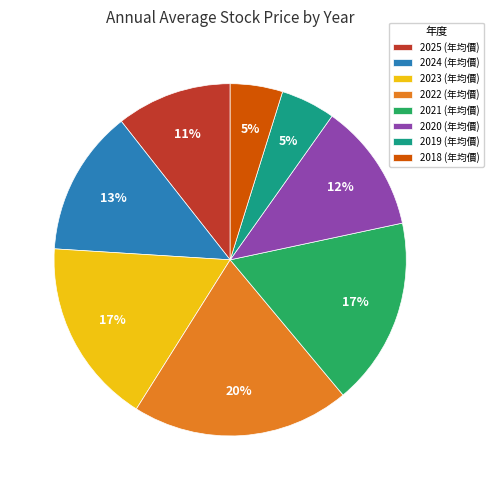

Does 2022 represent more than half of the total?

No